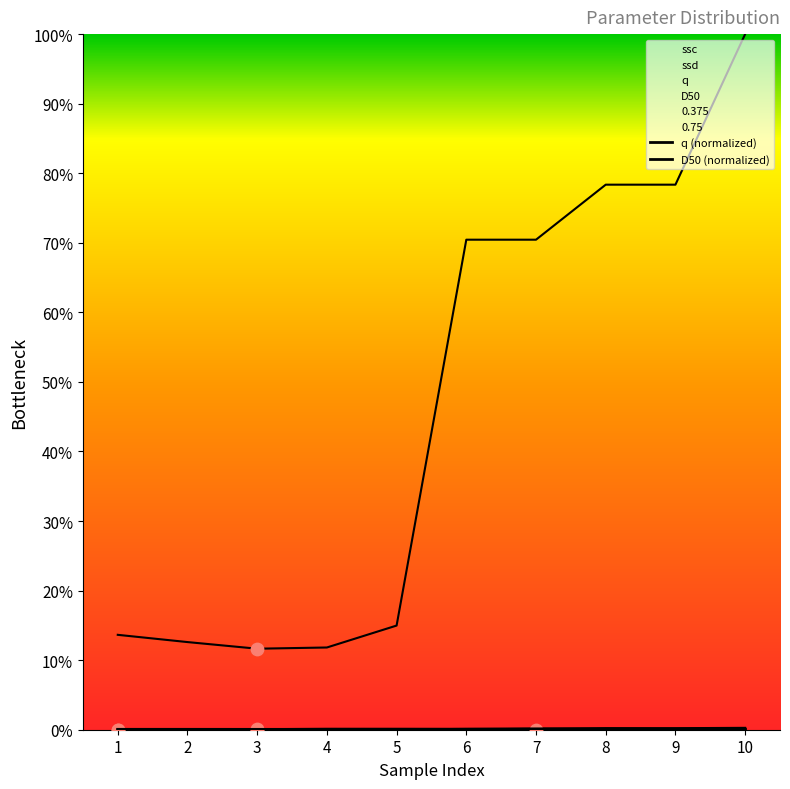

At how many categories does at least one series exceed 0?

10